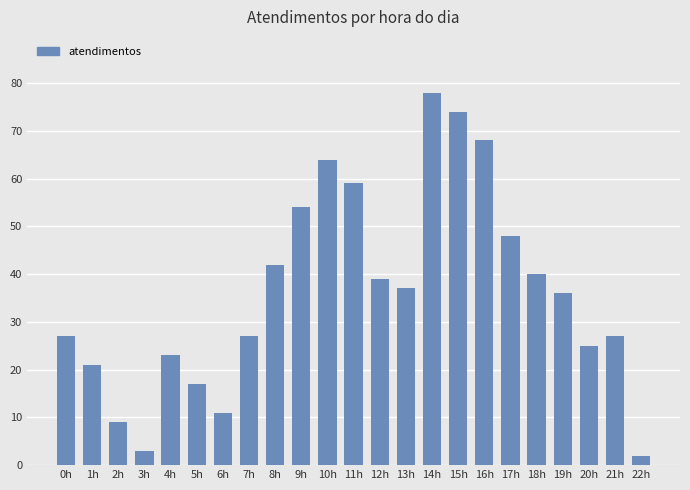

What is the change in value from 13h to 15h?

+37